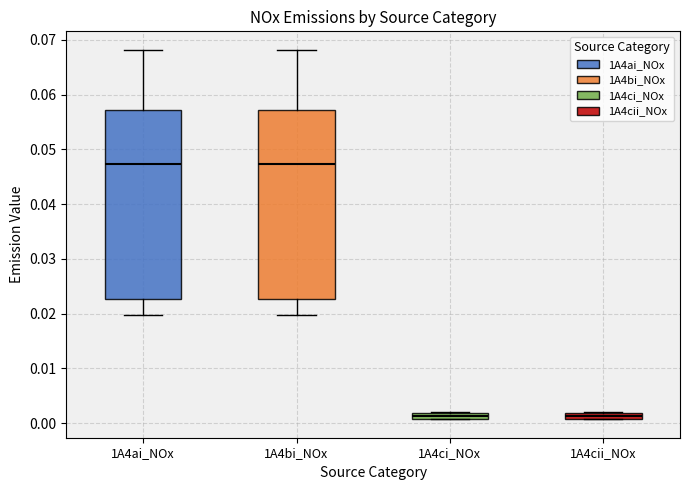

Where is the upper edge of the box for 1A4cii_NOx on the y-axis? The values are not printed on the chart, so give them approximately, as read against the axis.

0.002